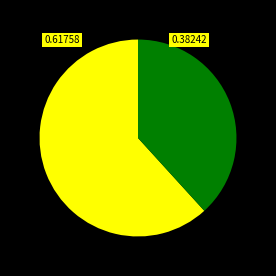

Is there a majority slice in this chart?

Yes